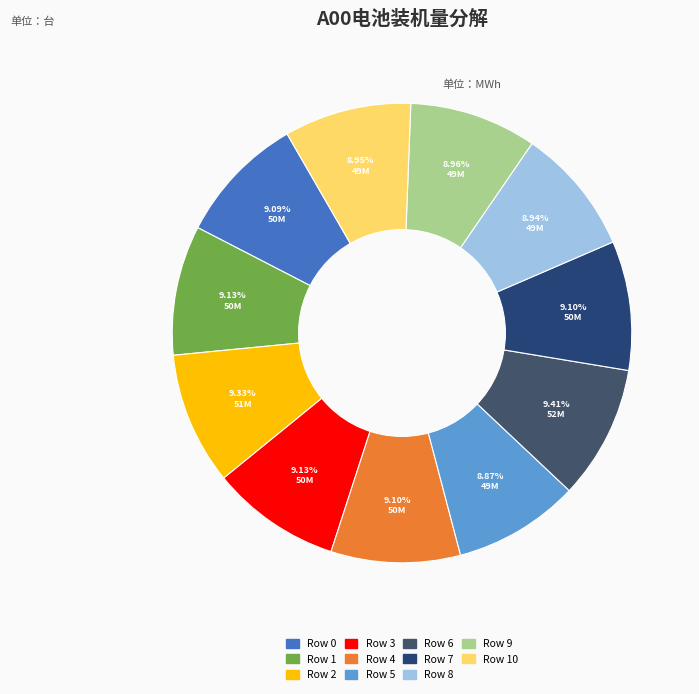

True or false: Row 5 accounts for 9% of the total.

True